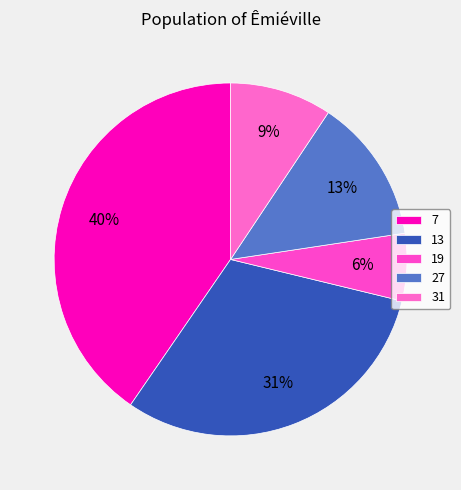

Is the sum of 19 and 13 greater than half?

No